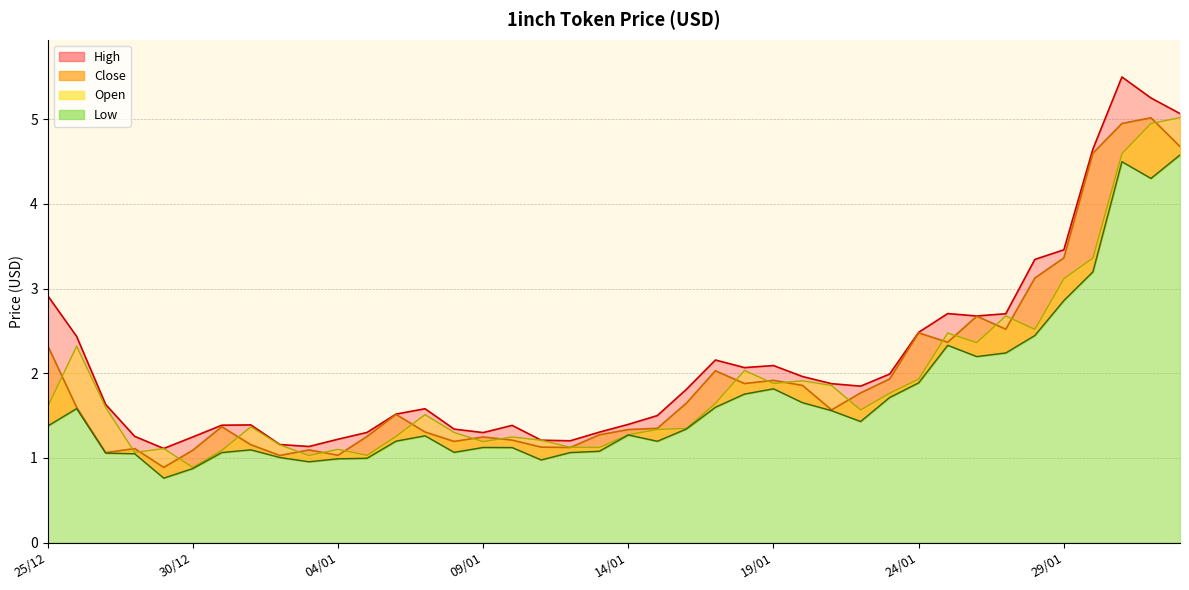

Reading left to right, extract all data points from this chart.

Open: 25/12=1.6	26/12=2.3	27/12=1.6	28/12=1.1	29/12=1.1	30/12=0.9	31/12=1.1	01/01=1.4	02/01=1.2	03/01=1.0	04/01=1.1	05/01=1.0	06/01=1.3	07/01=1.5	08/01=1.3	09/01=1.2	10/01=1.2	11/01=1.2	12/01=1.1	13/01=1.1	14/01=1.3	15/01=1.3	16/01=1.3	17/01=1.6	18/01=2.0	19/01=1.9	20/01=1.9	21/01=1.9	22/01=1.6	23/01=1.8	24/01=1.9	25/01=2.5	26/01=2.4	27/01=2.7	28/01=2.5	29/01=3.1	30/01=3.4	31/01=4.6	01/02=4.9	02/02=5.0
High: 25/12=2.9	26/12=2.4	27/12=1.6	28/12=1.3	29/12=1.1	30/12=1.2	31/12=1.4	01/01=1.4	02/01=1.2	03/01=1.1	04/01=1.2	05/01=1.3	06/01=1.5	07/01=1.6	08/01=1.3	09/01=1.3	10/01=1.4	11/01=1.2	12/01=1.2	13/01=1.3	14/01=1.4	15/01=1.5	16/01=1.8	17/01=2.2	18/01=2.1	19/01=2.1	20/01=2.0	21/01=1.9	22/01=1.8	23/01=2.0	24/01=2.5	25/01=2.7	26/01=2.7	27/01=2.7	28/01=3.3	29/01=3.5	30/01=4.6	31/01=5.5	01/02=5.3	02/02=5.1
Low: 25/12=1.4	26/12=1.6	27/12=1.1	28/12=1.0	29/12=0.8	30/12=0.9	31/12=1.1	01/01=1.1	02/01=1.0	03/01=1.0	04/01=1.0	05/01=1.0	06/01=1.2	07/01=1.3	08/01=1.1	09/01=1.1	10/01=1.1	11/01=1.0	12/01=1.1	13/01=1.1	14/01=1.3	15/01=1.2	16/01=1.3	17/01=1.6	18/01=1.8	19/01=1.8	20/01=1.7	21/01=1.6	22/01=1.4	23/01=1.7	24/01=1.9	25/01=2.3	26/01=2.2	27/01=2.2	28/01=2.4	29/01=2.9	30/01=3.2	31/01=4.5	01/02=4.3	02/02=4.6
Close: 25/12=2.3	26/12=1.6	27/12=1.1	28/12=1.1	29/12=0.9	30/12=1.1	31/12=1.4	01/01=1.2	02/01=1.0	03/01=1.1	04/01=1.0	05/01=1.3	06/01=1.5	07/01=1.3	08/01=1.2	09/01=1.2	10/01=1.2	11/01=1.1	12/01=1.1	13/01=1.3	14/01=1.3	15/01=1.3	16/01=1.6	17/01=2.0	18/01=1.9	19/01=1.9	20/01=1.9	21/01=1.6	22/01=1.8	23/01=1.9	24/01=2.5	25/01=2.4	26/01=2.7	27/01=2.5	28/01=3.1	29/01=3.4	30/01=4.6	31/01=4.9	01/02=5.0	02/02=4.7